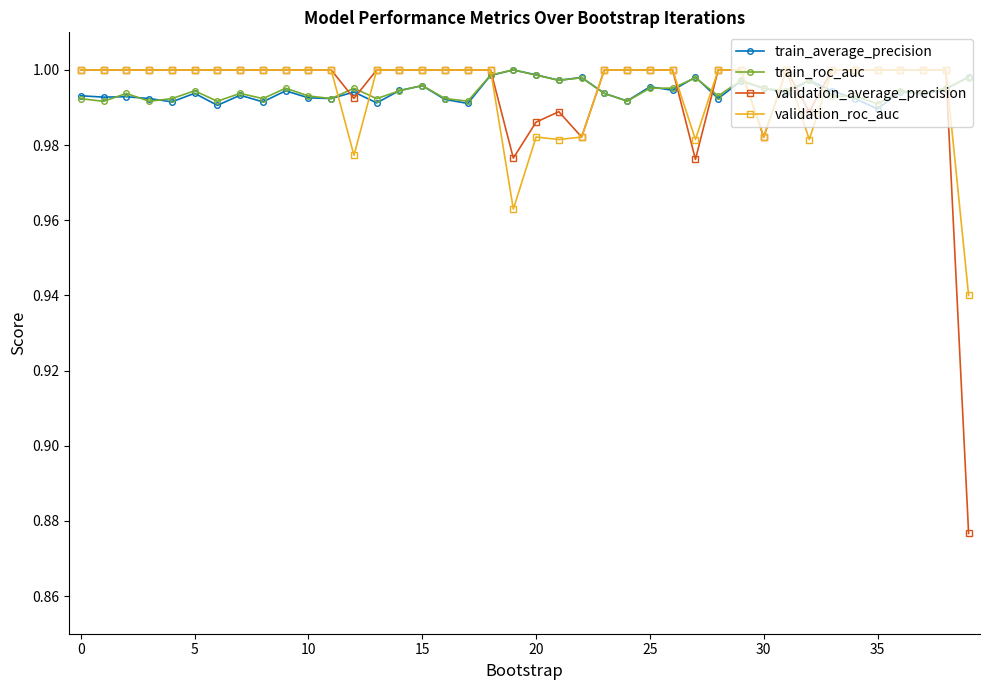

At how many categories does at least one series exceed 0?

40